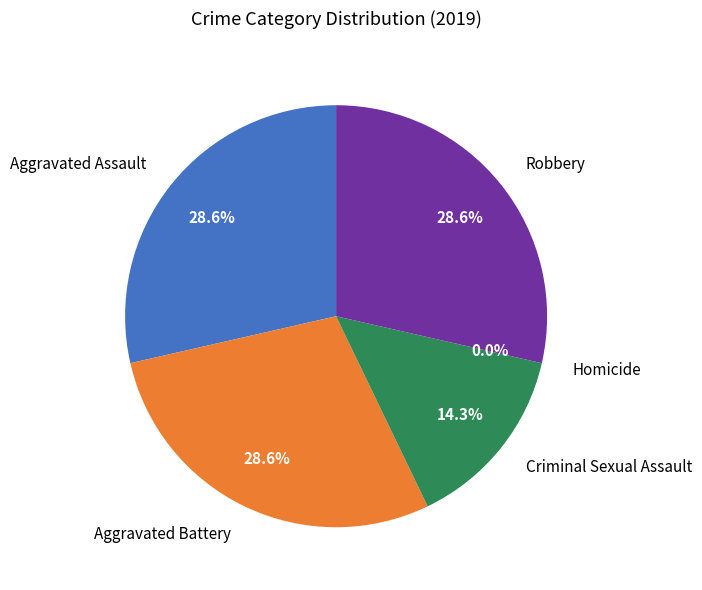

Which has a higher value, Aggravated Battery or Aggravated Assault?

Aggravated Battery